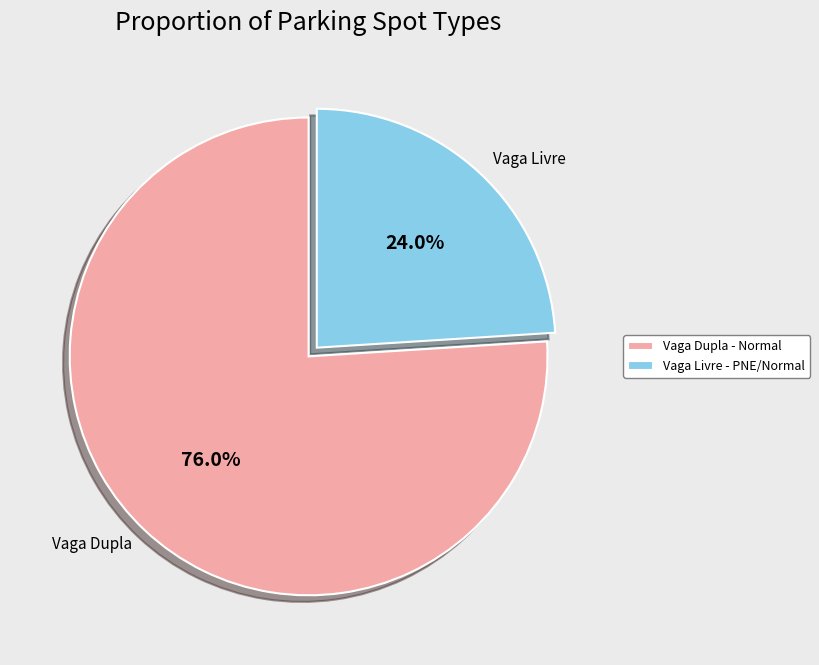

Which category has the biggest portion of the pie?

Vaga Dupla